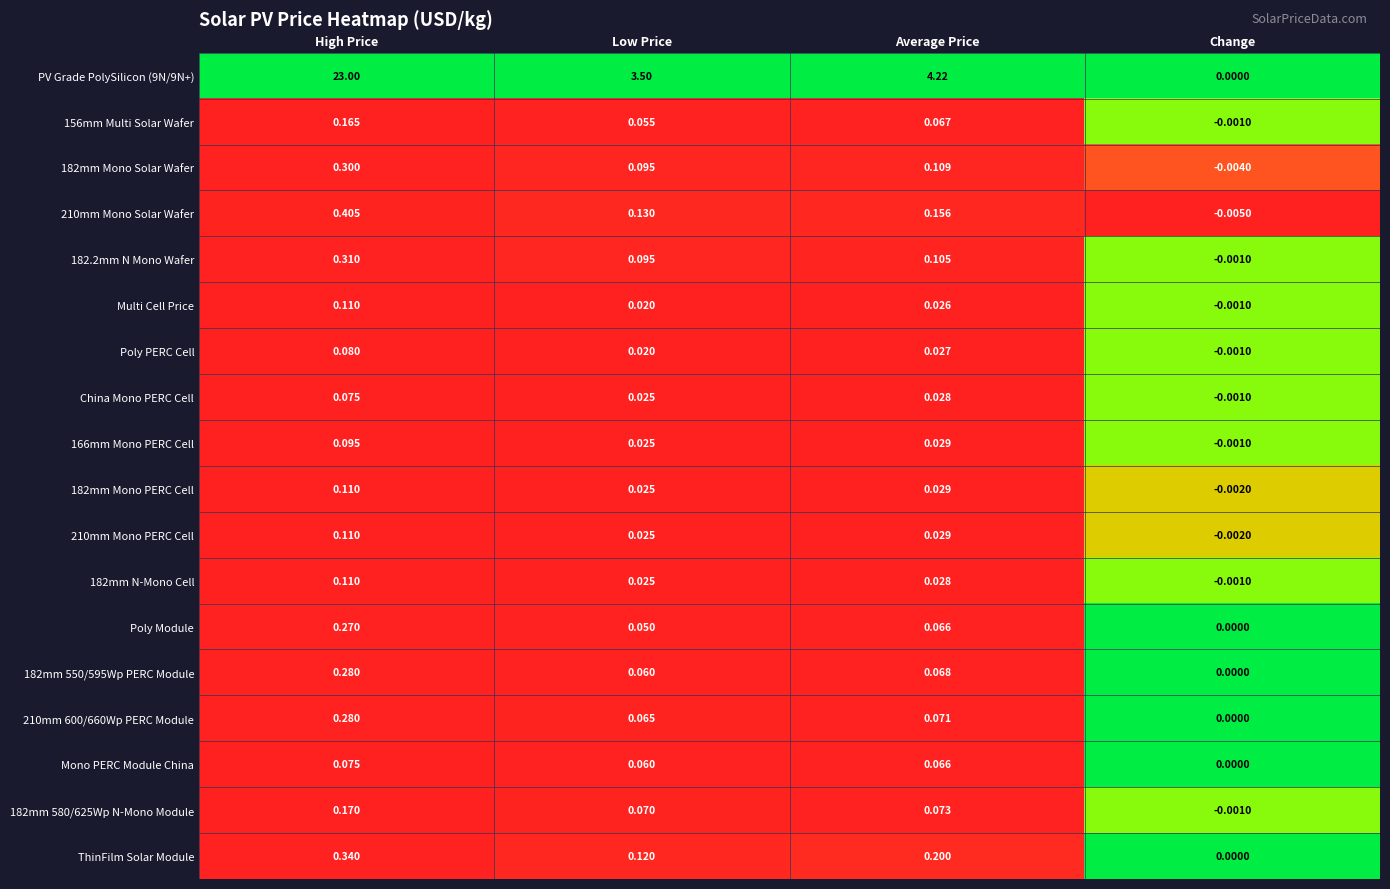

Is the value of China Mono PERC Cell at High Price greater than the value of 210mm Mono PERC Cell at Low Price?

Yes